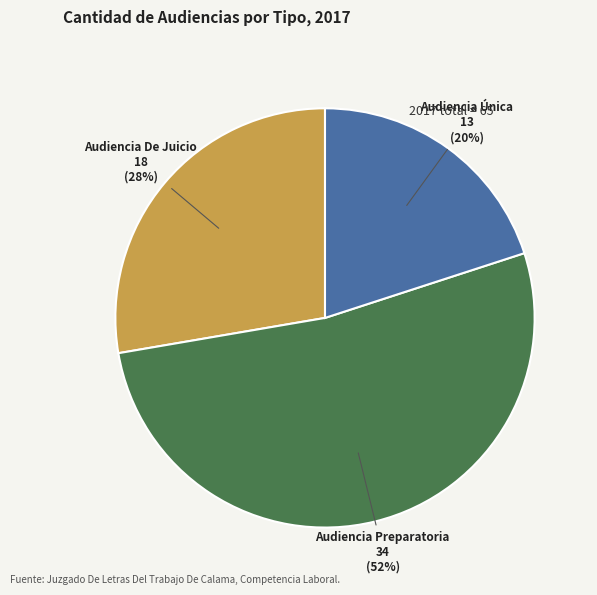

Which category has the biggest portion of the pie?

Audiencia Preparatoria